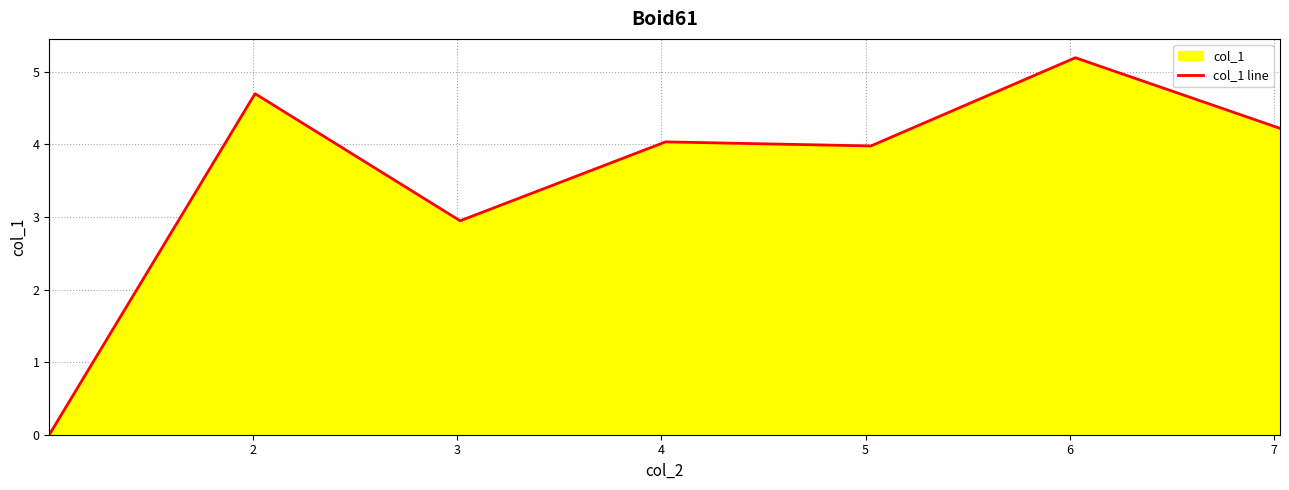

Count the number of values greater than 4.

4